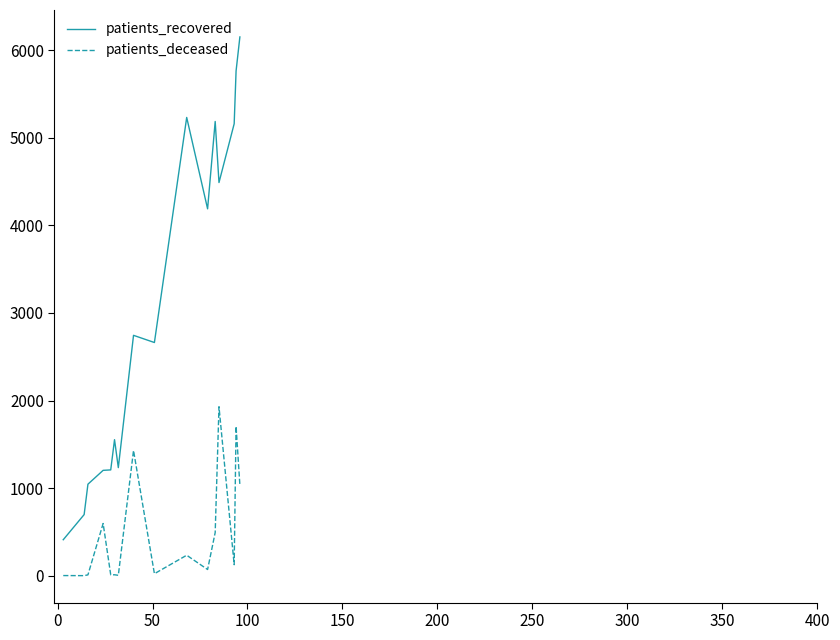

True or false: patients_recovered and patients_deceased intersect in this chart.

False